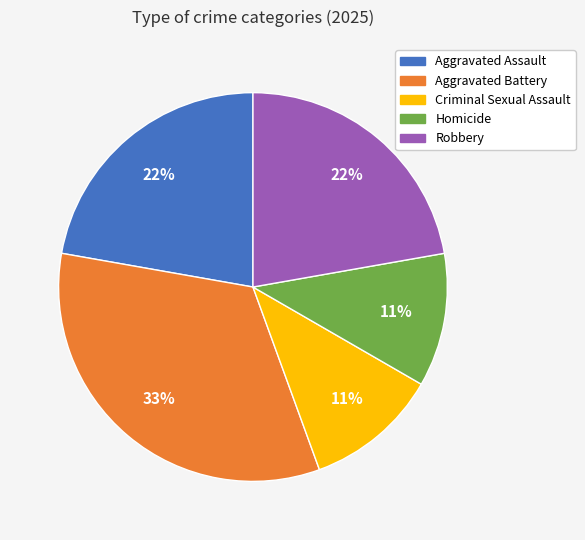

Which category has the biggest portion of the pie?

Aggravated Battery